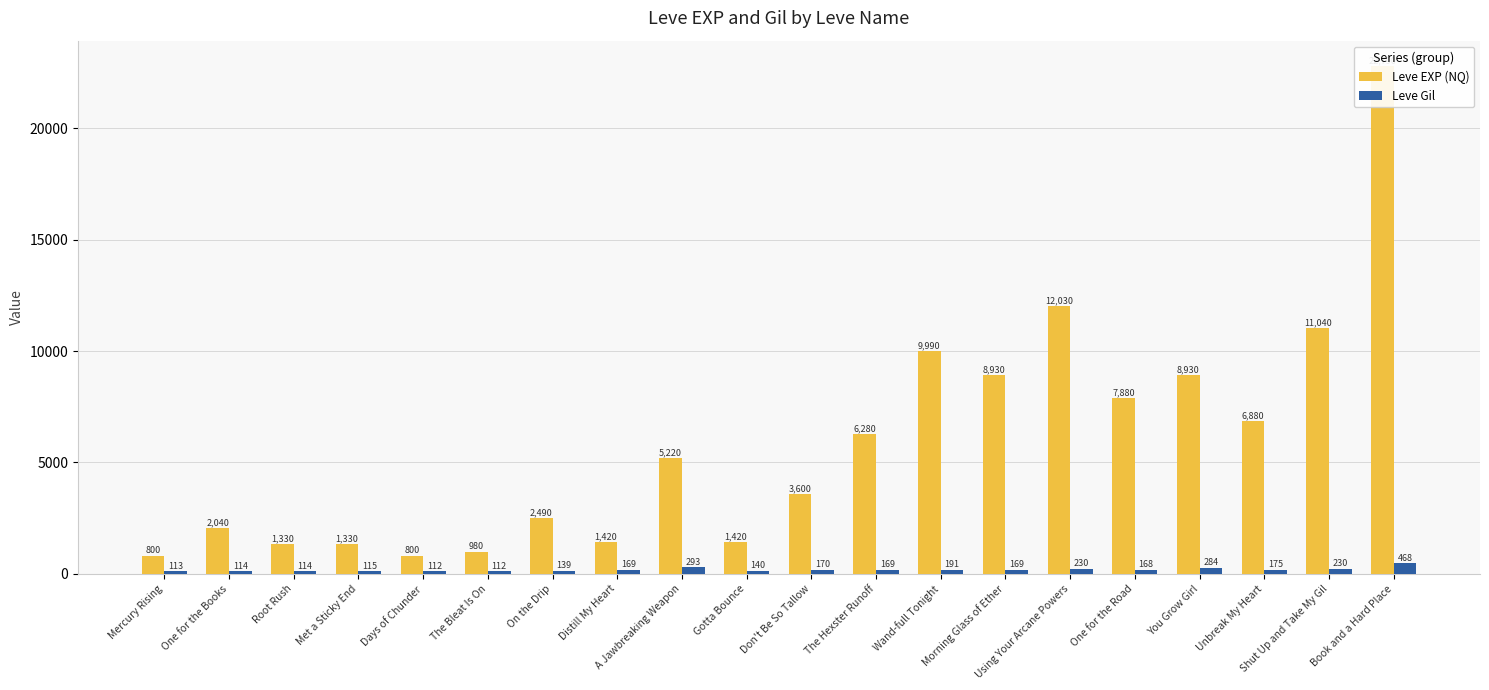

At which label does Leve EXP (NQ) reach its peak?

Book and a Hard Place